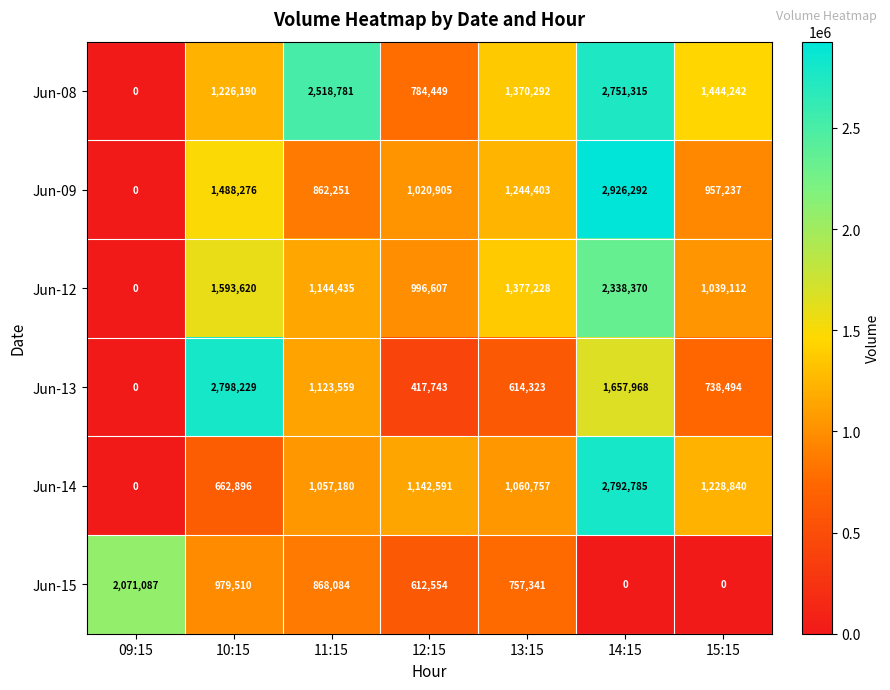

Is it true that Jun-14 equals 1228840 at 15:15?

True